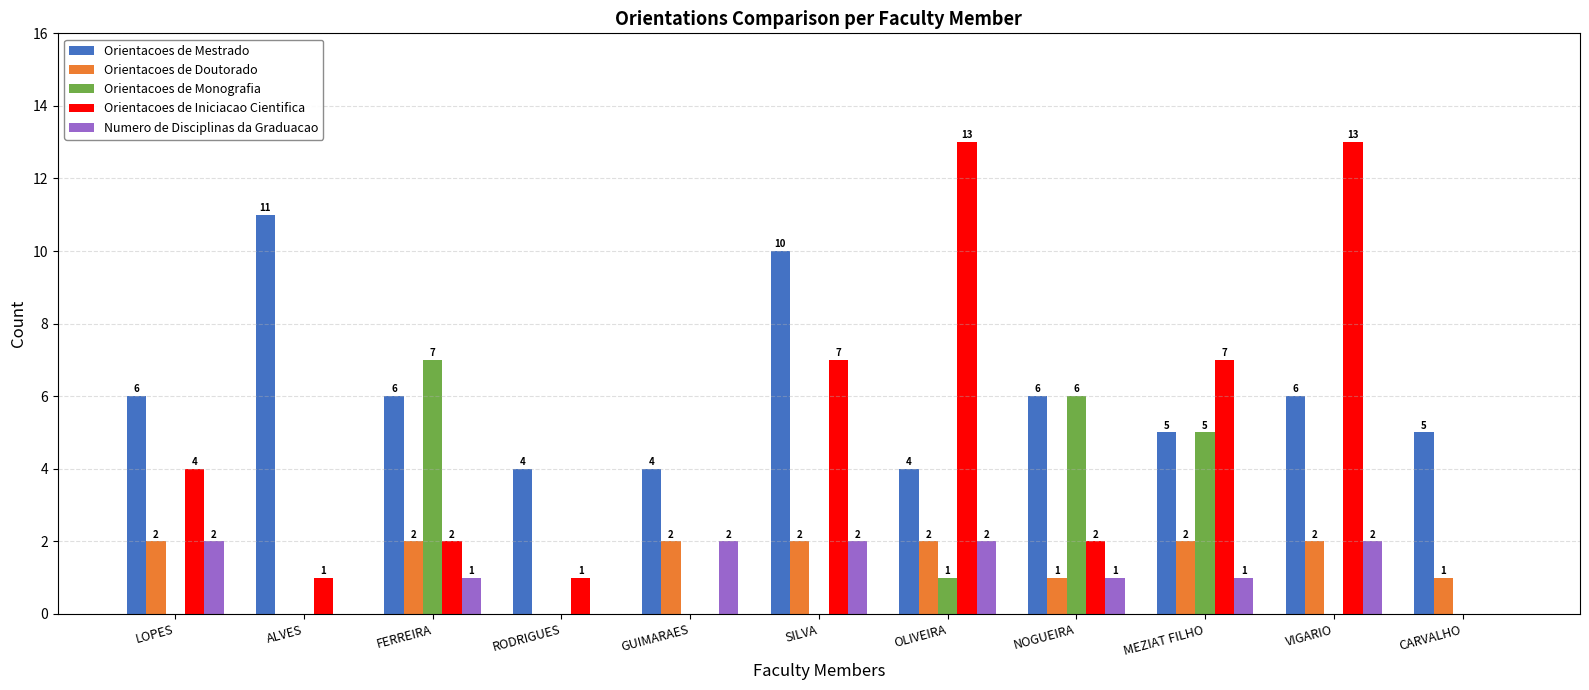

What is the spread (max minus min) of values at VIGARIO?

13